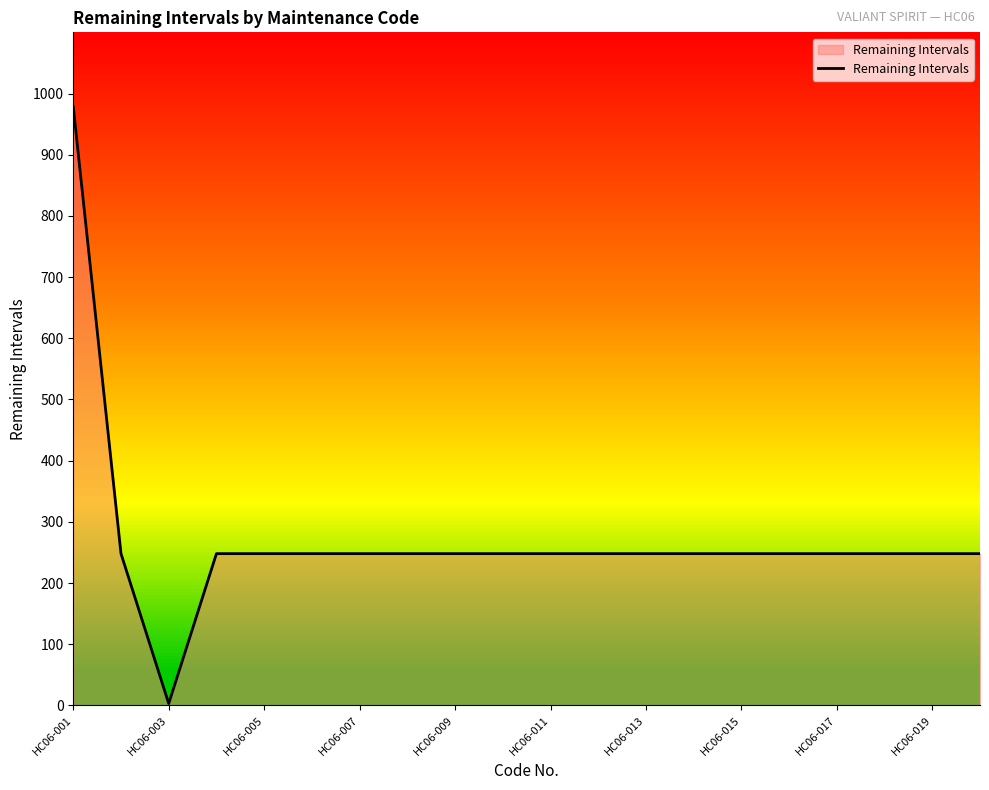

What is the maximum value shown in the chart?

978